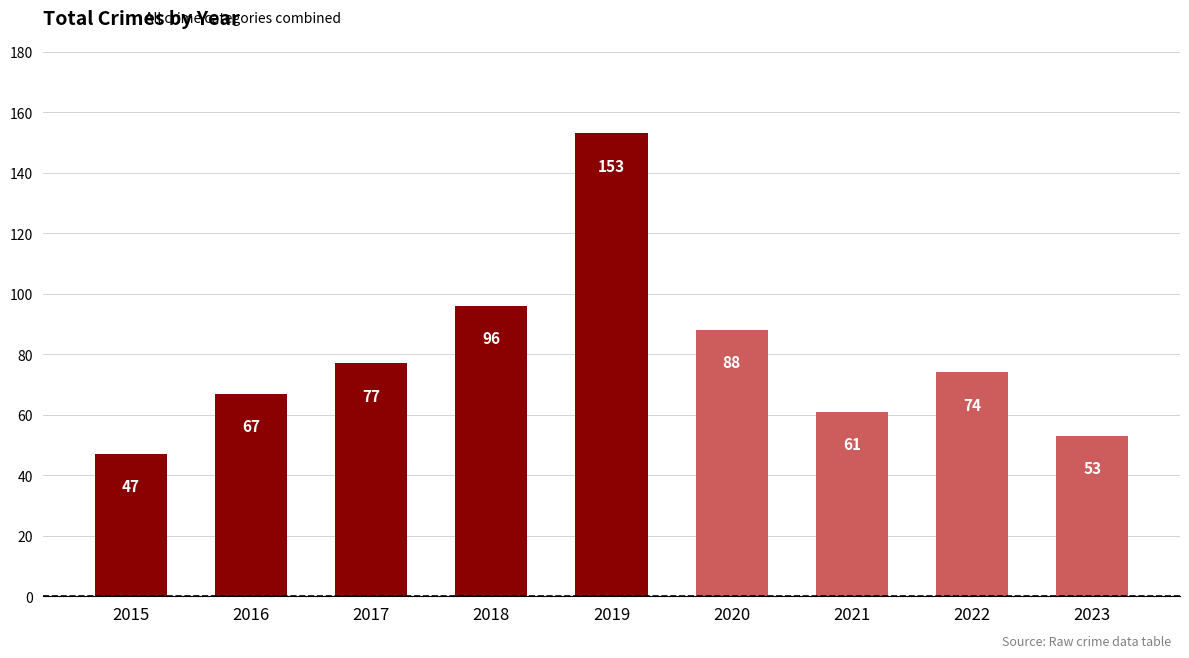

Which label corresponds to the smallest value in the chart?

2015